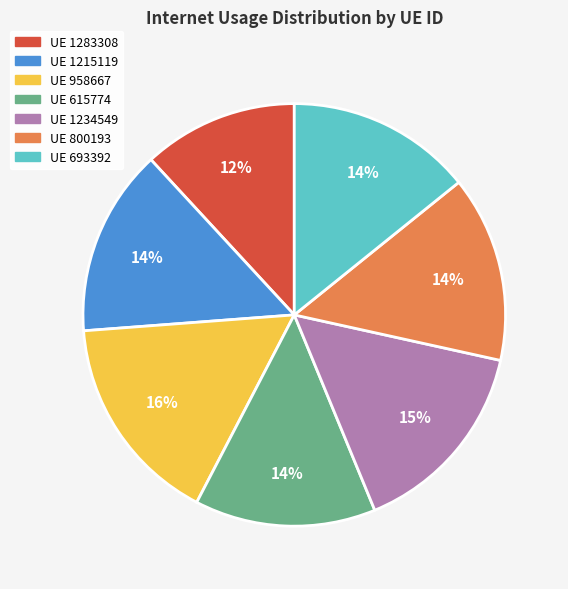

Combined, do UE 1215119 and UE 693392 account for over 50%?

No